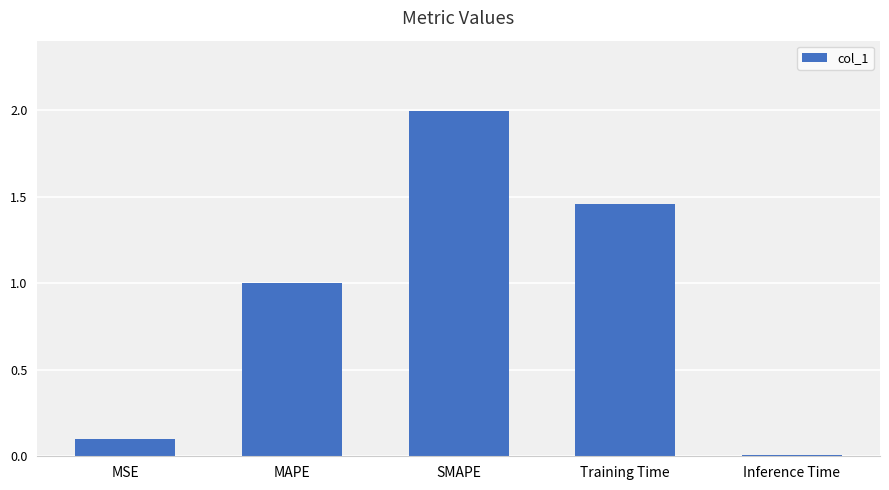

True or false: the data shows 1.0 at MAPE.

True